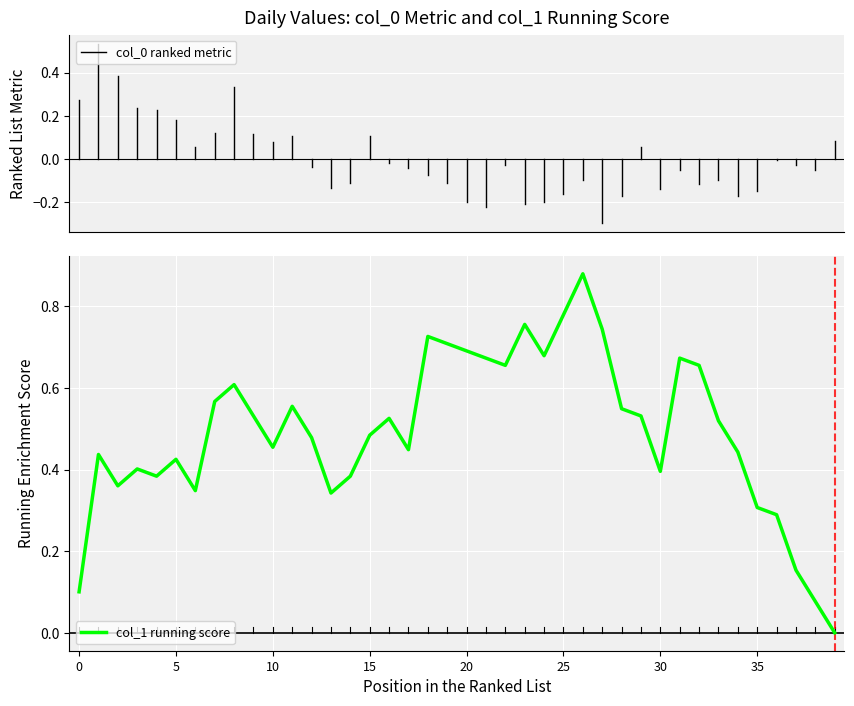

How many points are lower than both their immediate neighbors (excluding endpoints)?

9